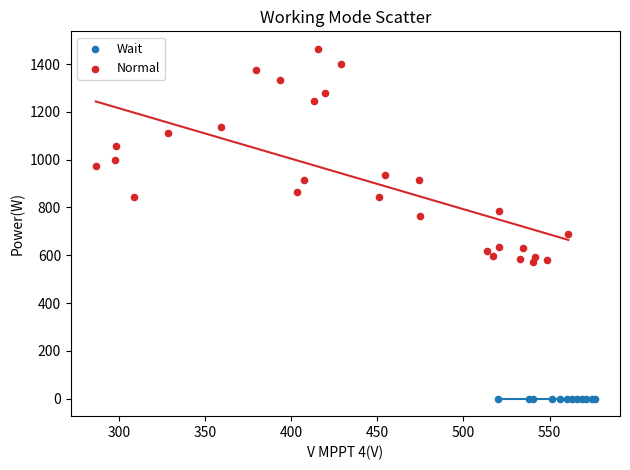

Which series reaches the maximum Y coordinate?

Normal